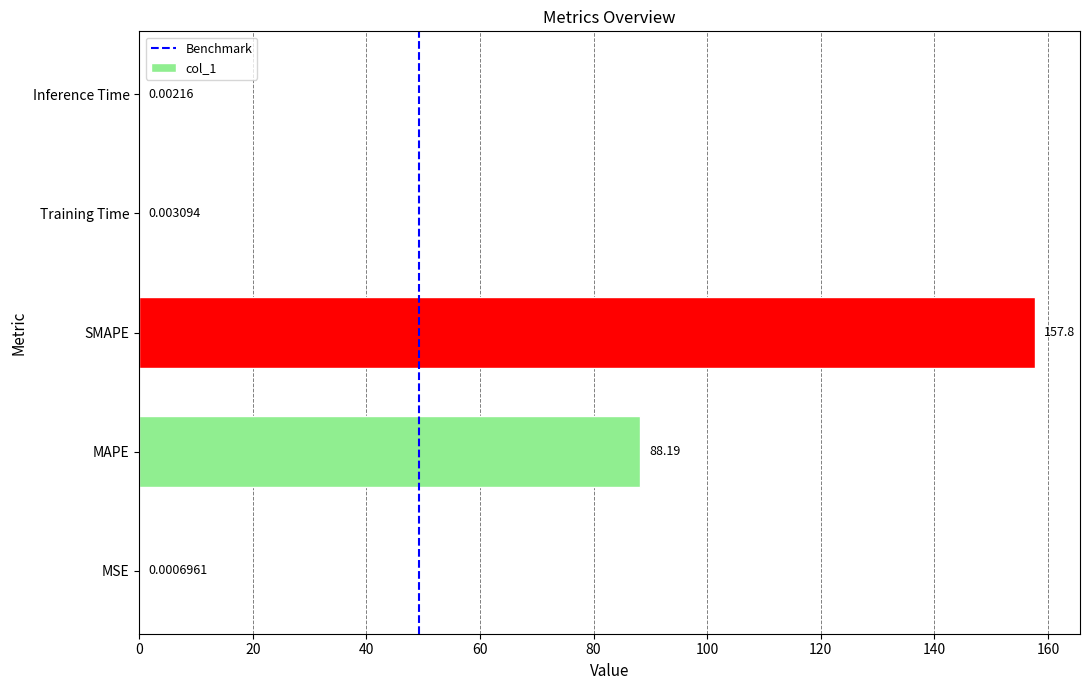

Where is the data nearest to the value 78?

MAPE